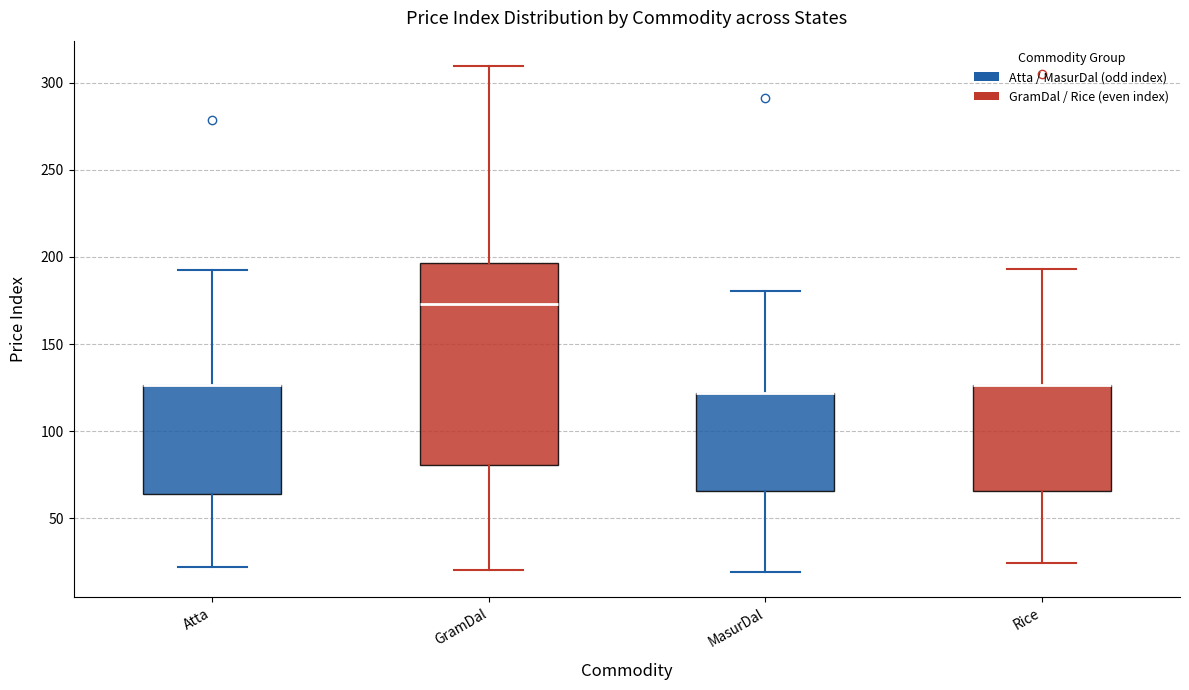

Comparing the boxes themselves (not the whiskers), which one is the tallest?

GramDal